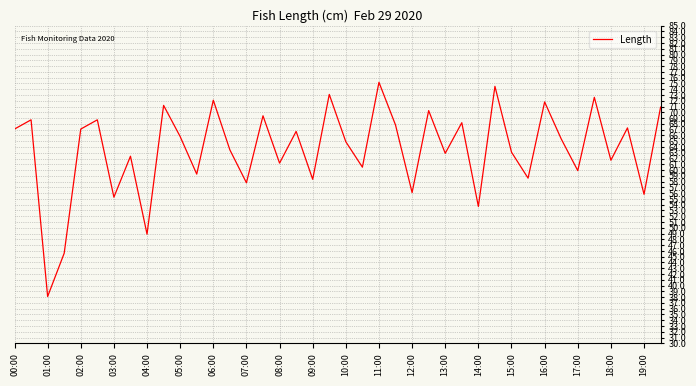

What is the minimum value shown in the chart?

38.1